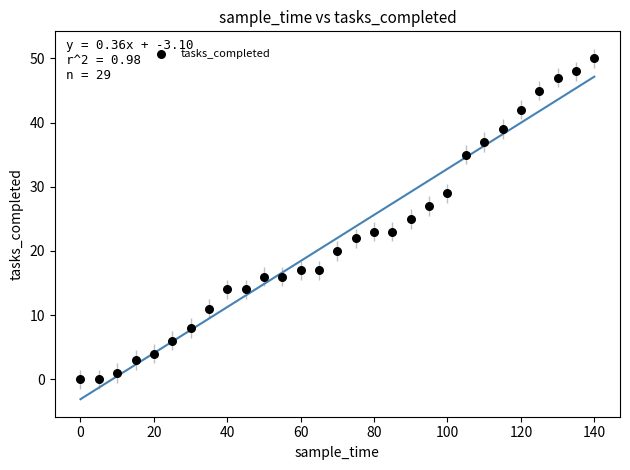

What is the range of Y values (max minus min)?

50